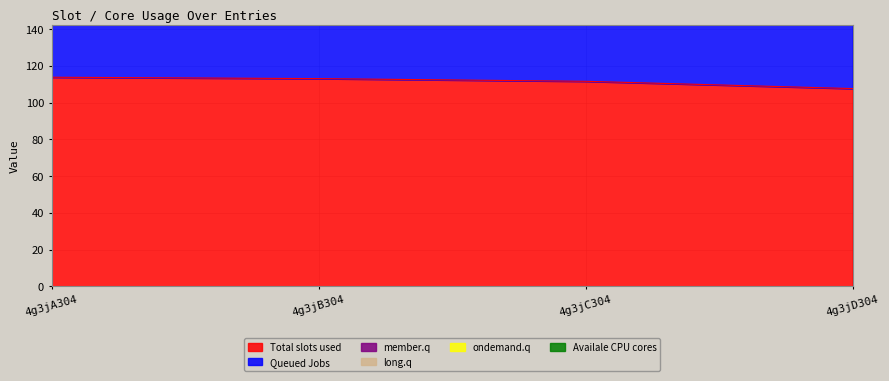

What is the maximum value for Total slots used?

113.8